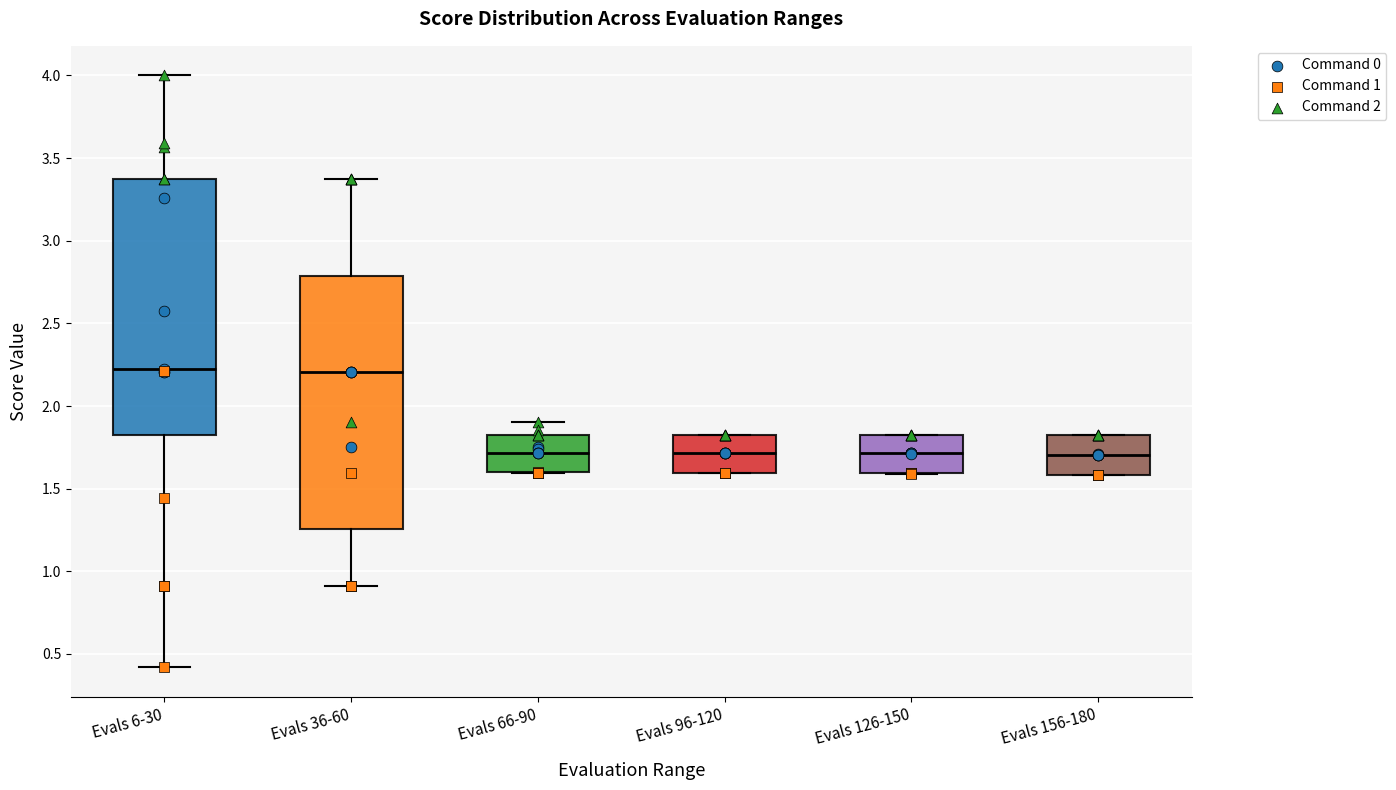

Where does the median line of the box for Evals 66-90 sit on the y-axis? The values are not printed on the chart, so give them approximately, as read against the axis.

1.70